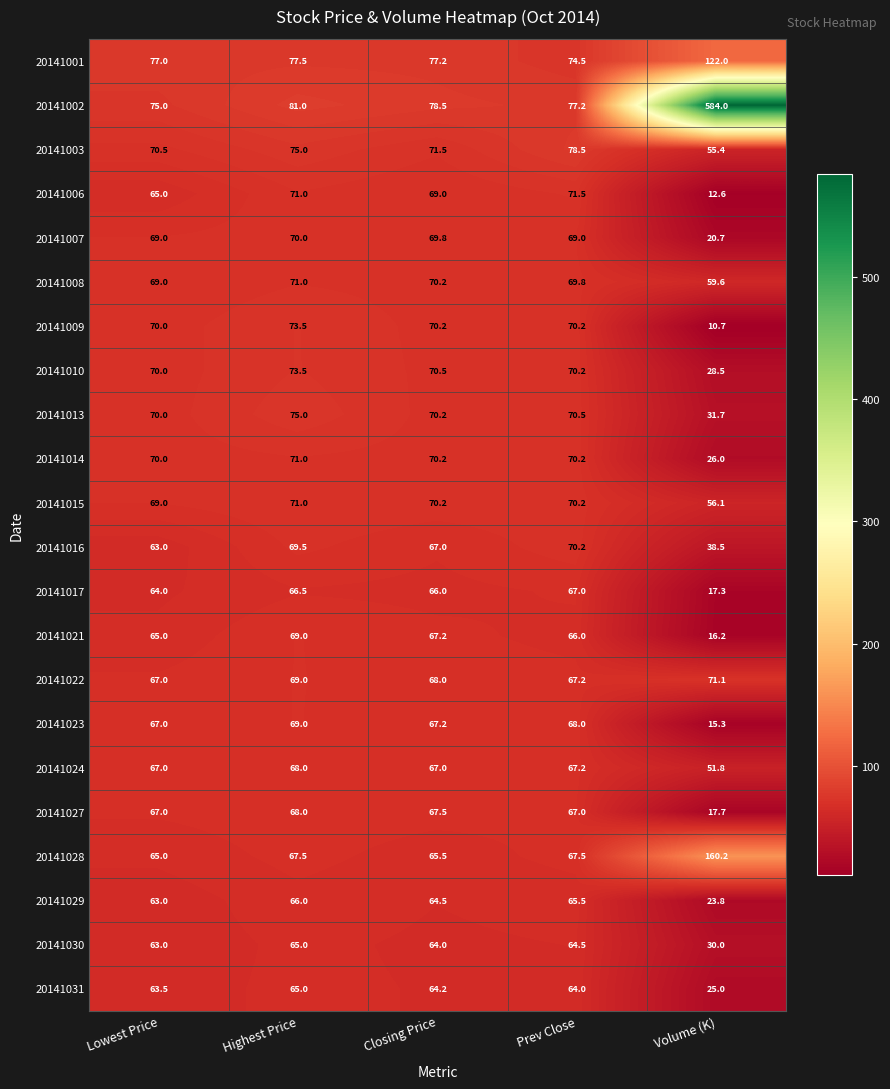

Where is 20141030 nearest to the value 47?

Lowest Price